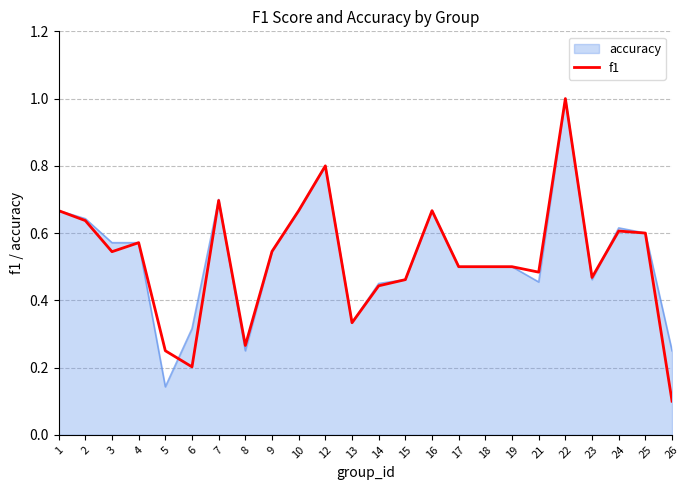

The accuracy series shows 0.5 at 17. True or false?

True